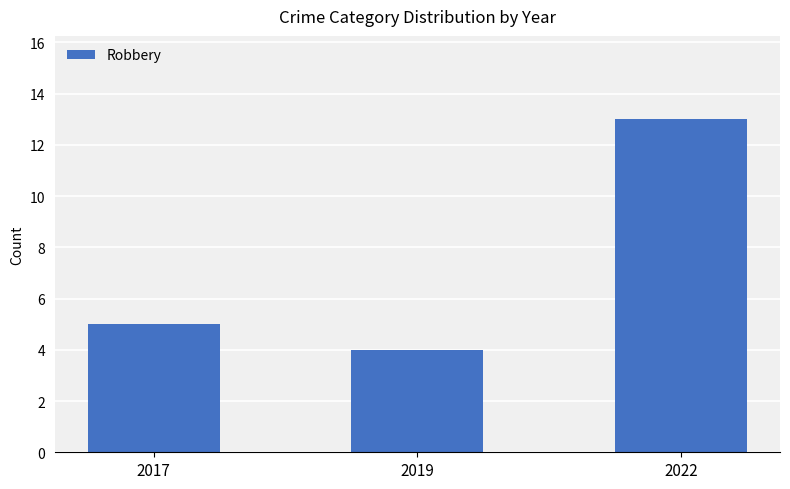

What is the sum of all values?

22